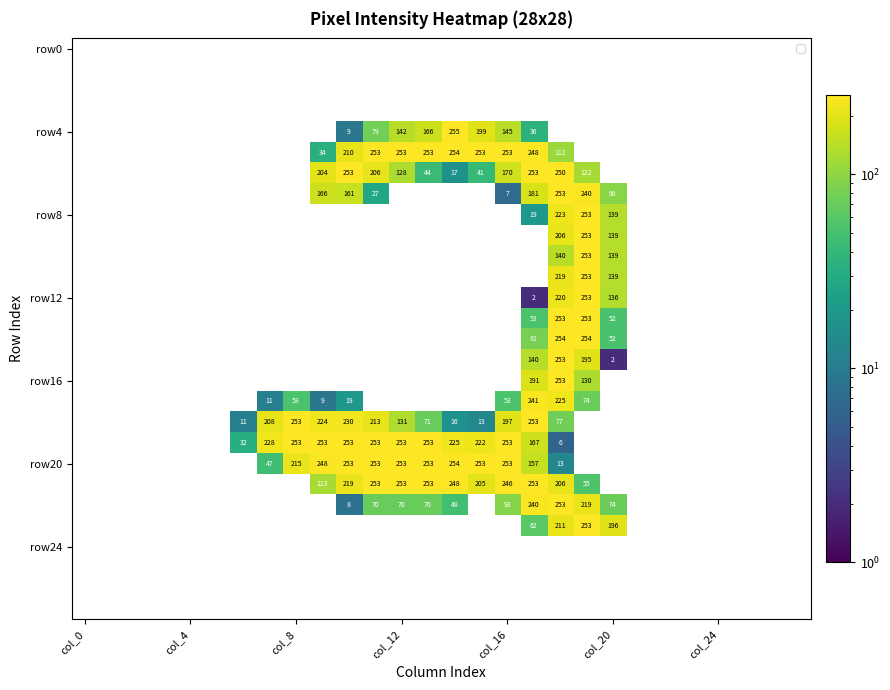

How many data points does each series have?

28